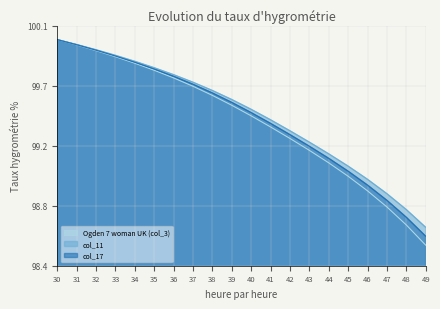

Does the chart have visible grid lines?

Yes